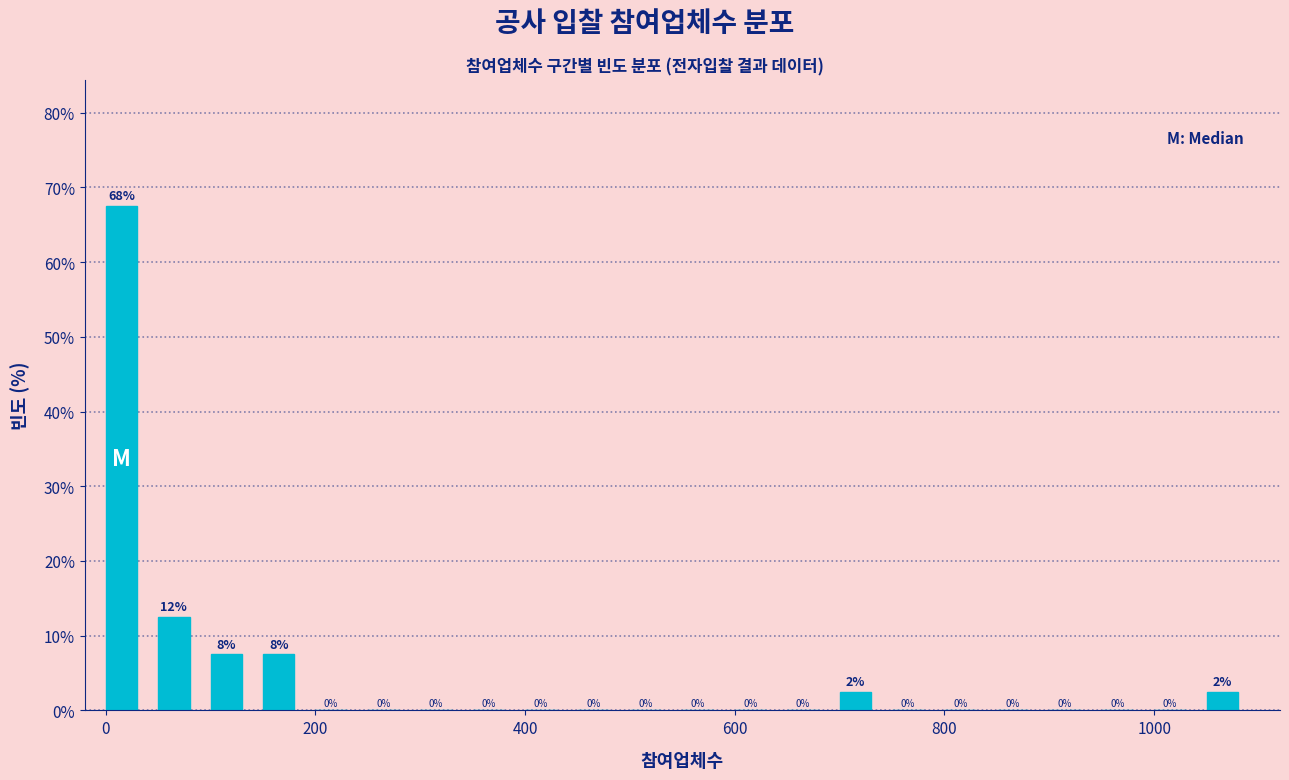

Around what value on the x-axis is the tallest bar? Give the approximate position of its centre, as read against the axis.

20